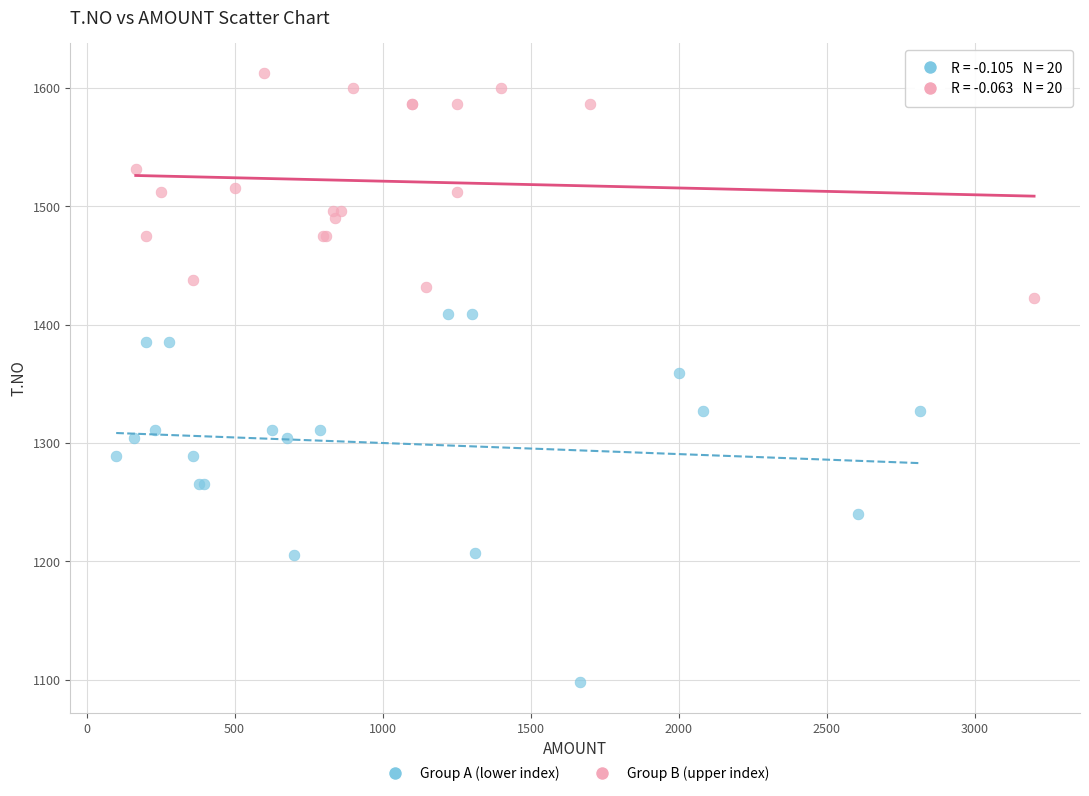

Which series has the widest spread of Y values?

Group A (lower index)